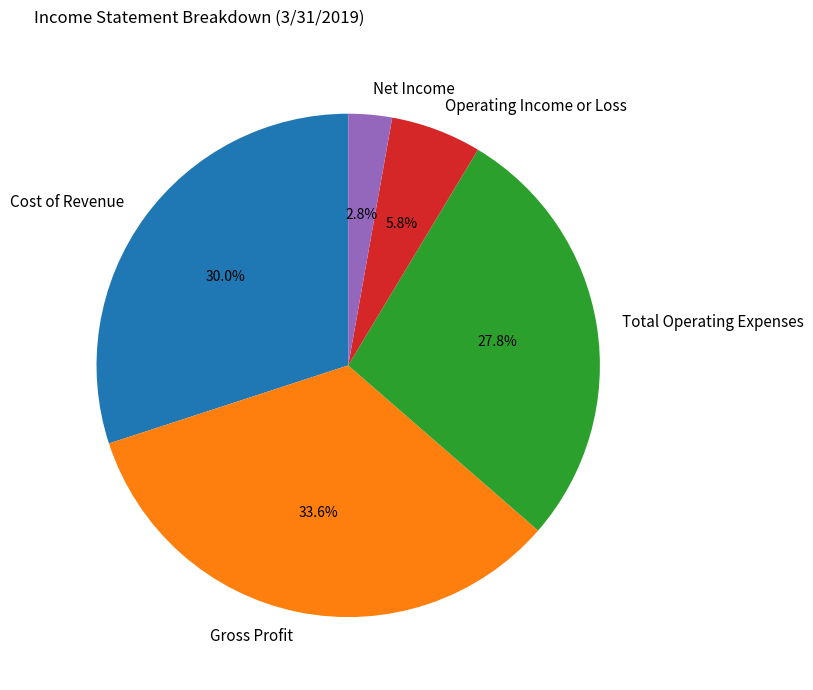

Between Total Operating Expenses and Gross Profit, which is larger?

Gross Profit